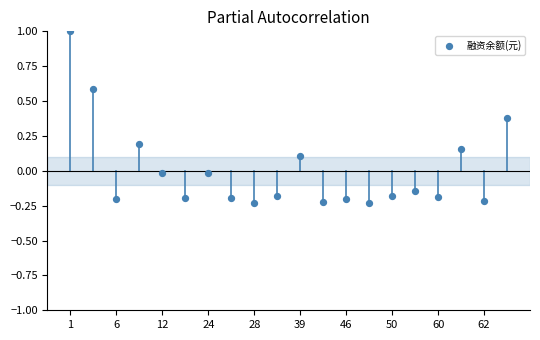

What is the range of Y values (max minus min)?

1.2